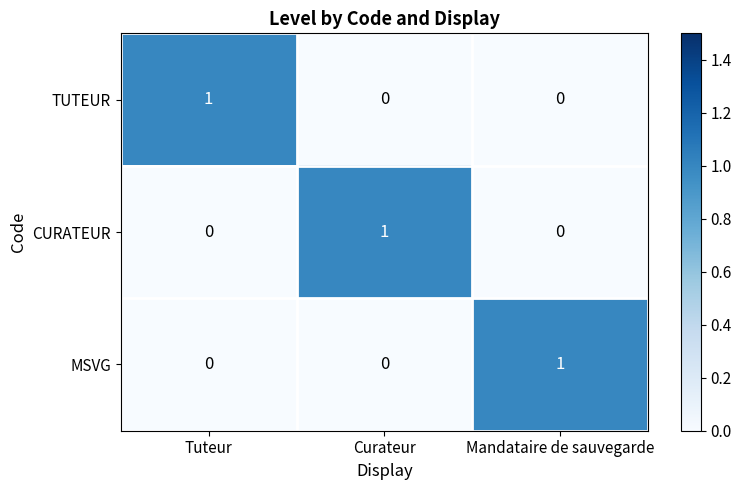

How many data points in TUTEUR are above 0?

1